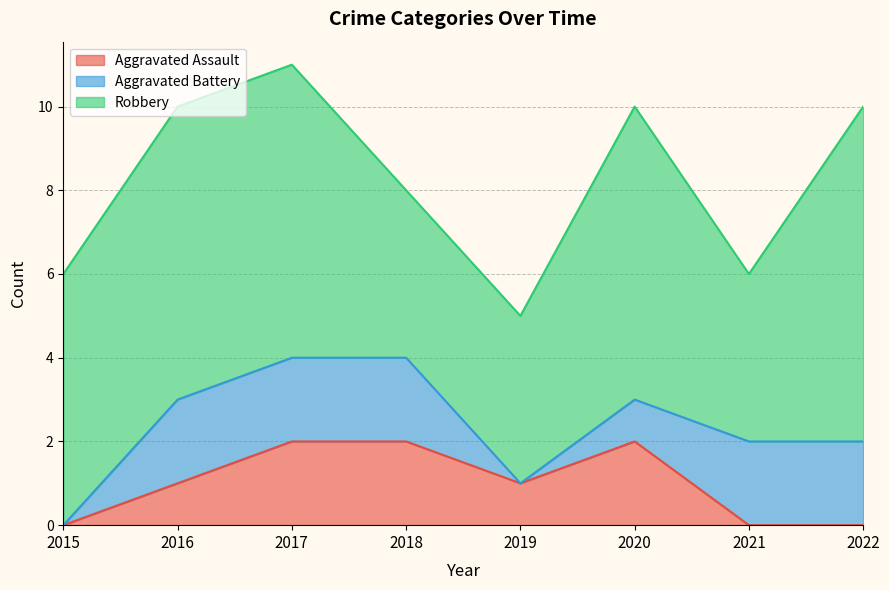

At how many categories does at least one series exceed 1?

8